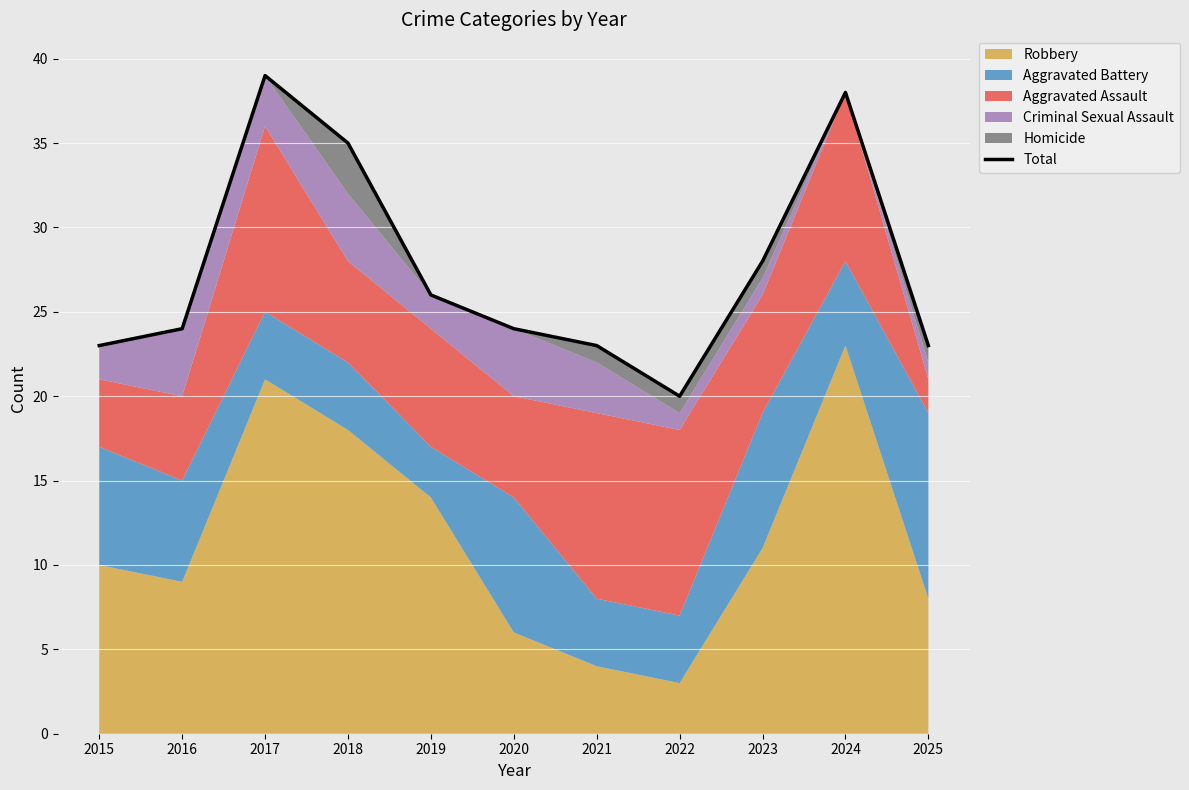

Reading right to left, list all the values displayed in this chart.

23	38	28	20	23	24	26	35	39	24	23